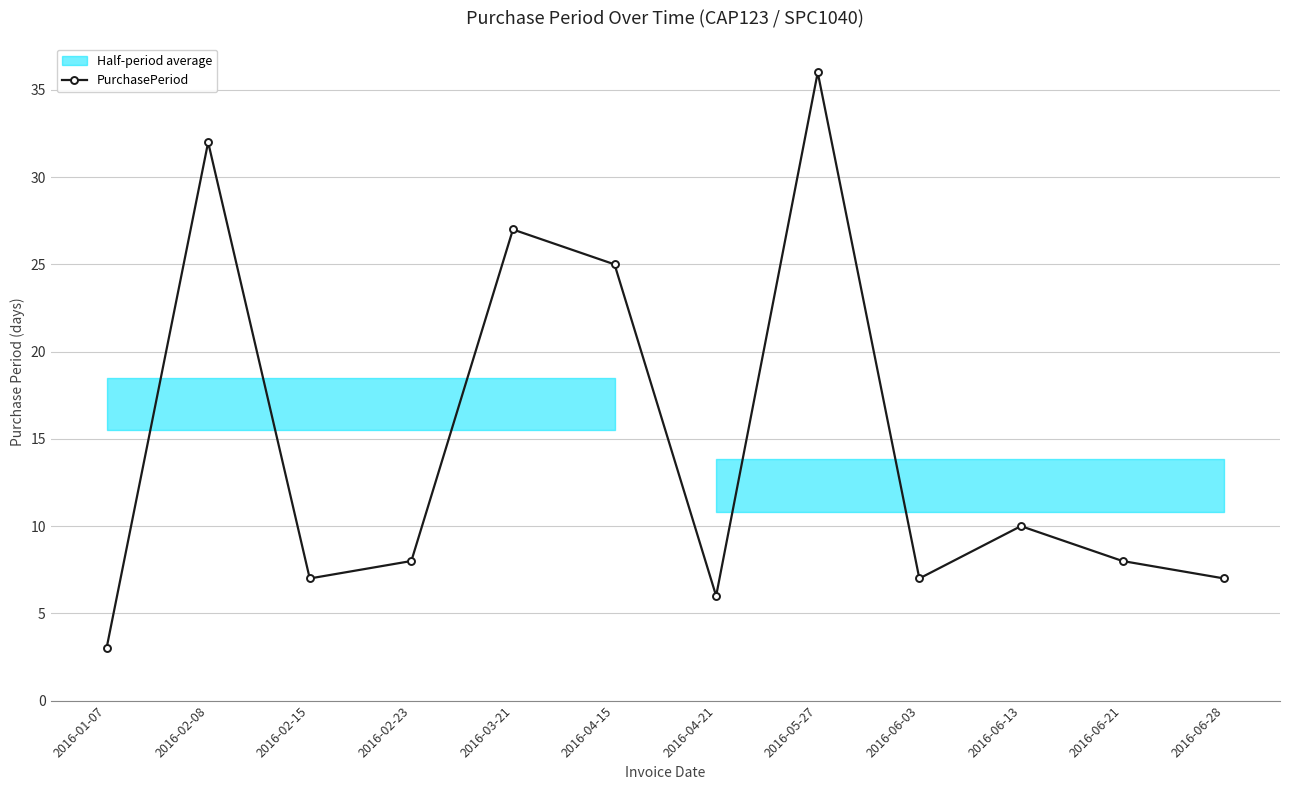

Read the value at 2016-06-13.

10